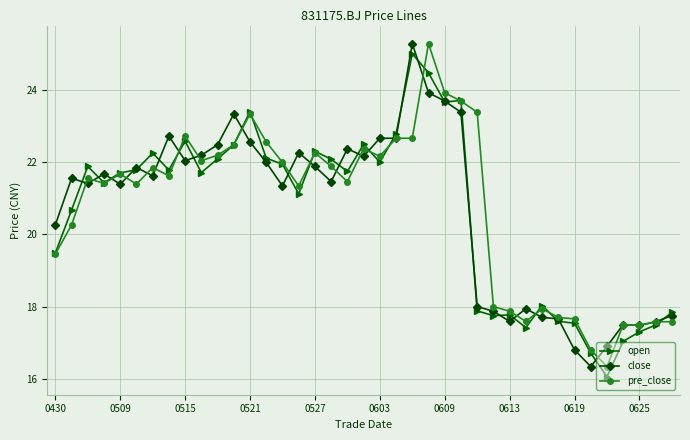

What is the minimum value shown in the chart?

16.1